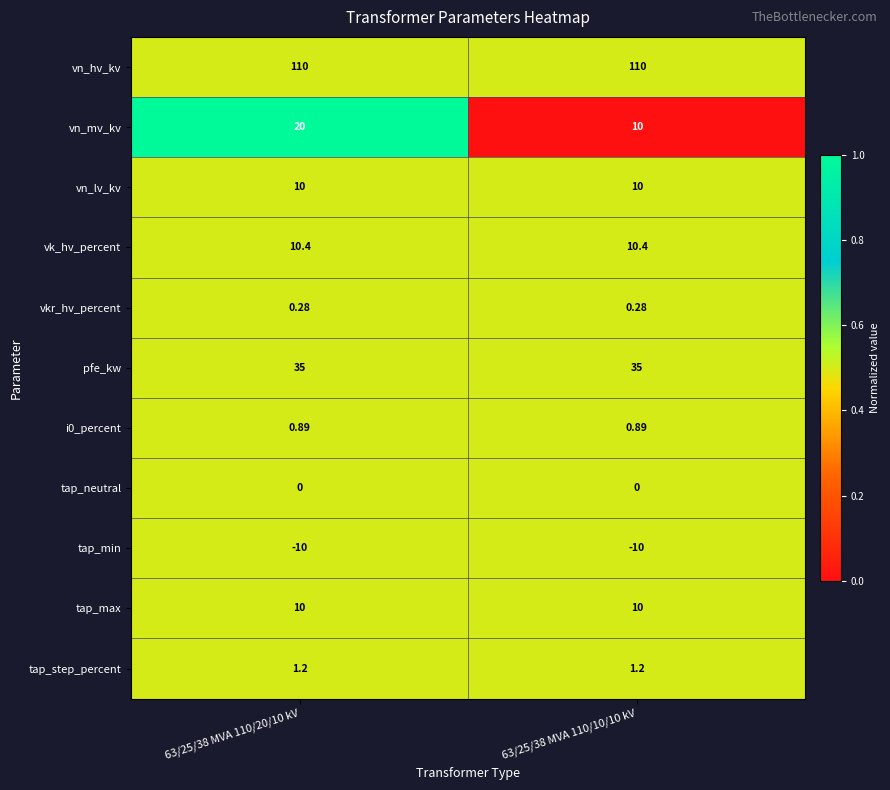

Which series has the largest range (max minus min)?

vn_mv_kv